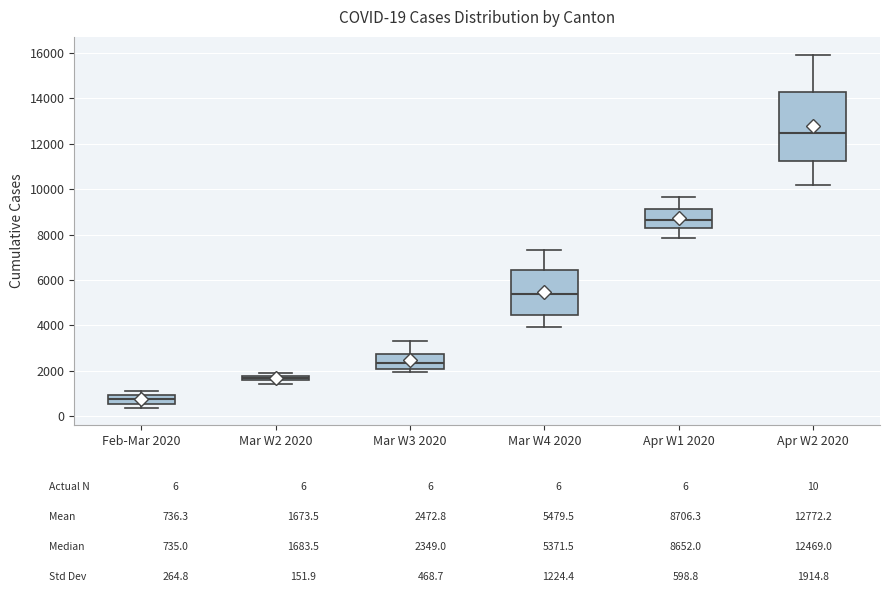

Which box's median line is the highest?

Apr W2 2020